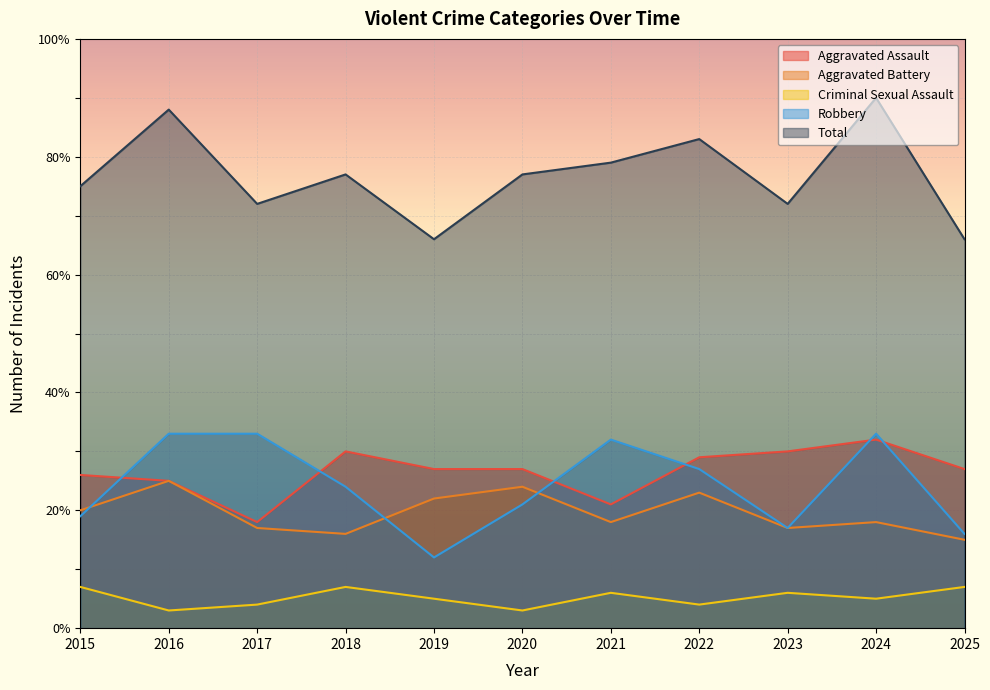

Which series has the widest spread of values?

Total